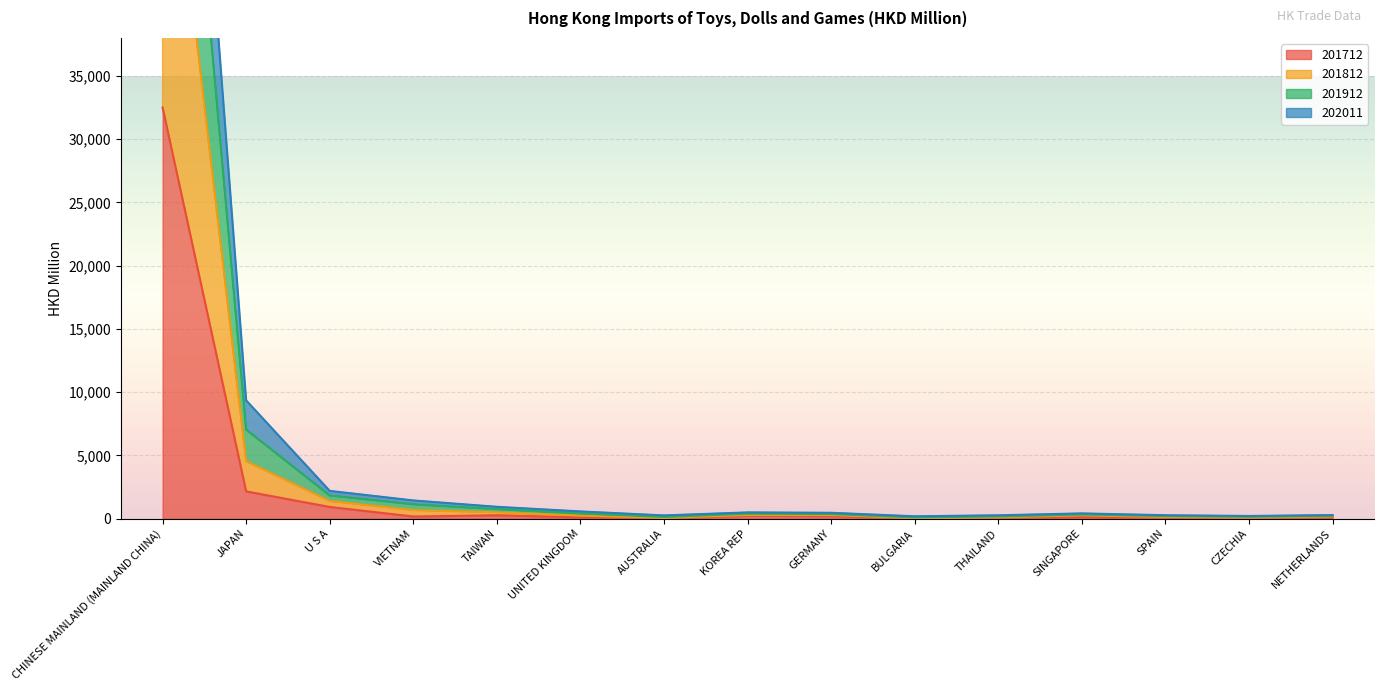

Which category has the highest value in the 201712 series?

CHINESE MAINLAND (MAINLAND CHINA)